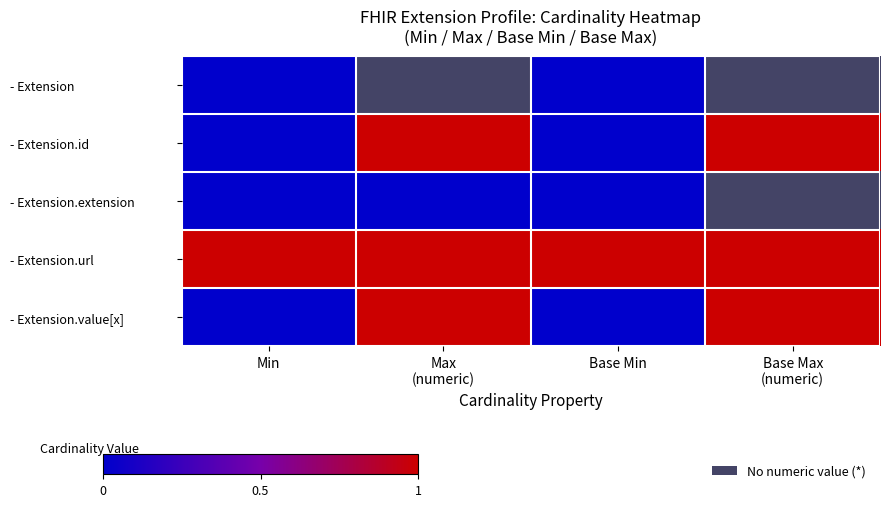

Which has a higher value, Max
(numeric) or Min?

Min